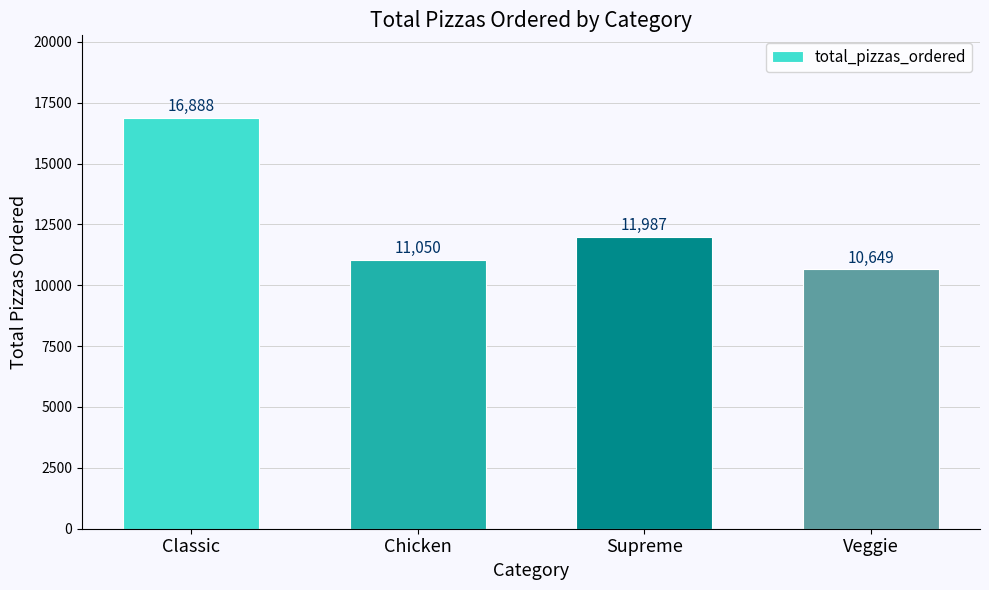

List the labels in order of value, largest first.

Classic, Supreme, Chicken, Veggie